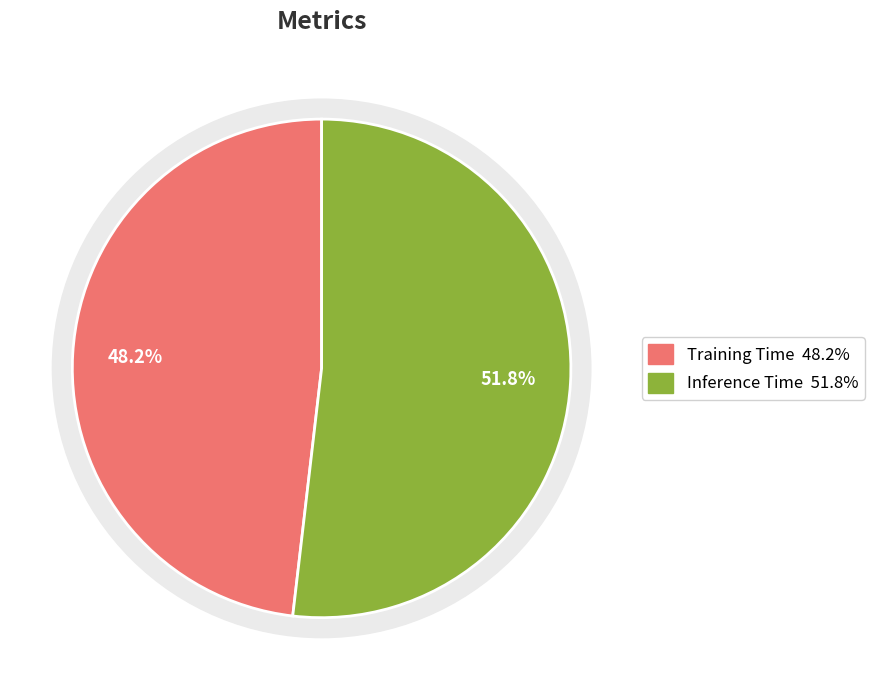

Which slice is the smallest?

Training Time